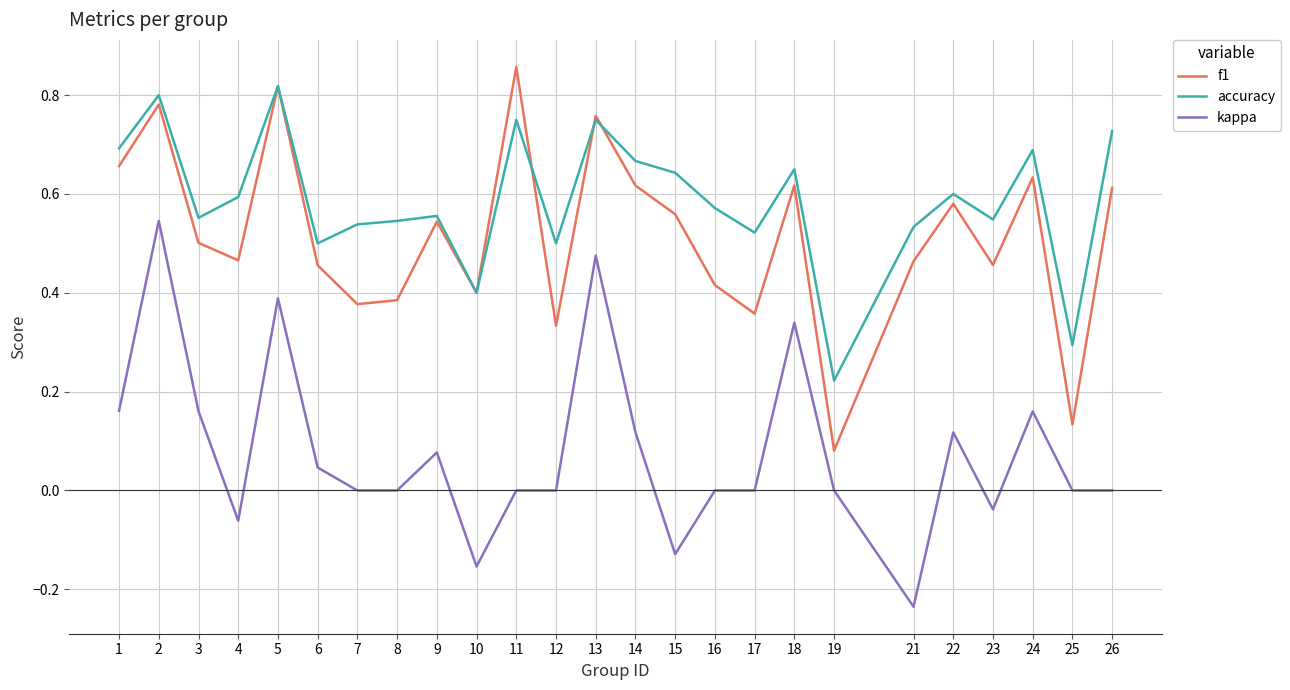

How many interior local valleys does the f1 series have?

8